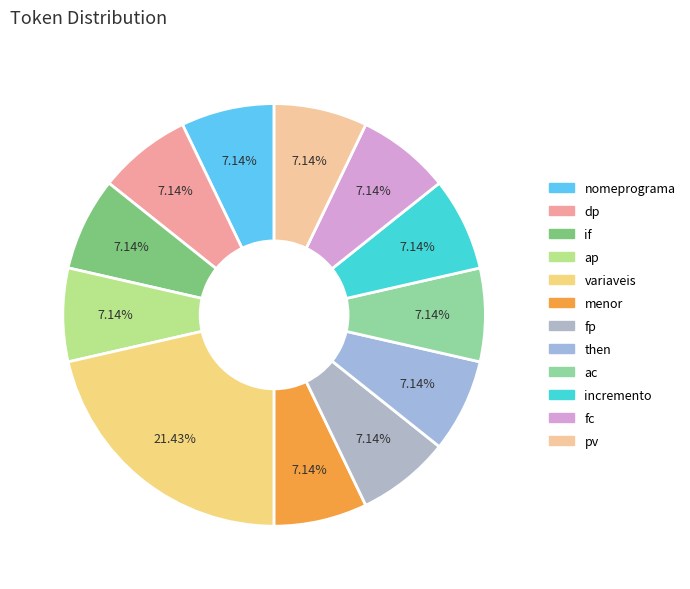

To the nearest percent, what portion does then represent?

7%